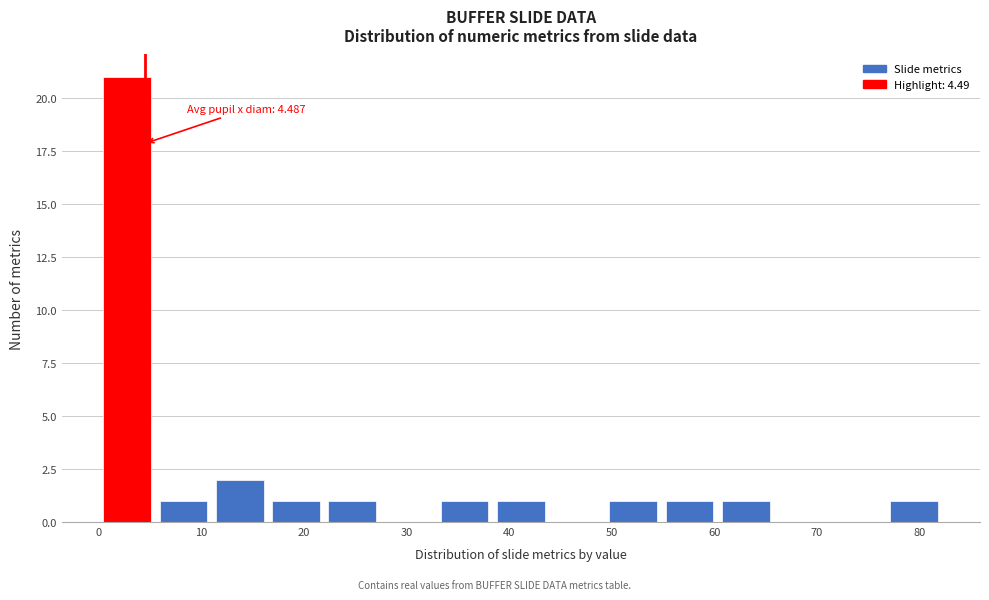

Which range on the x-axis has the tallest bar?

0 to 6